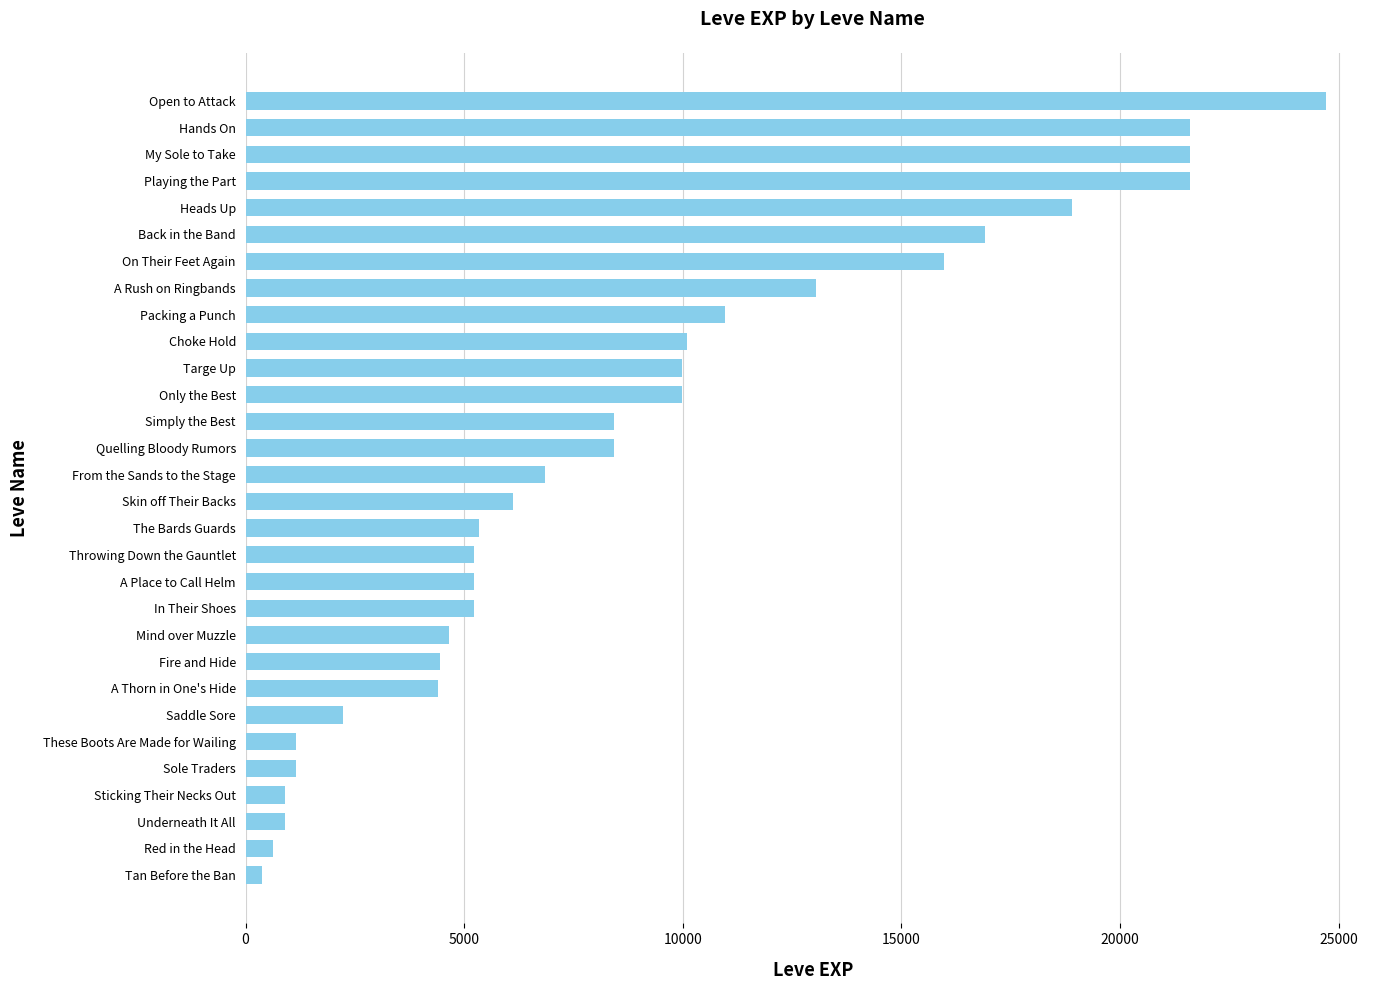

Is it true that the value at In Their Shoes is 5220?

True